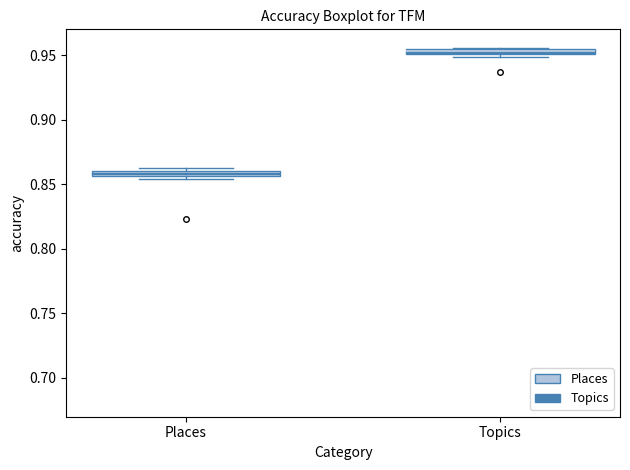

Which box's median line is the lowest?

Places